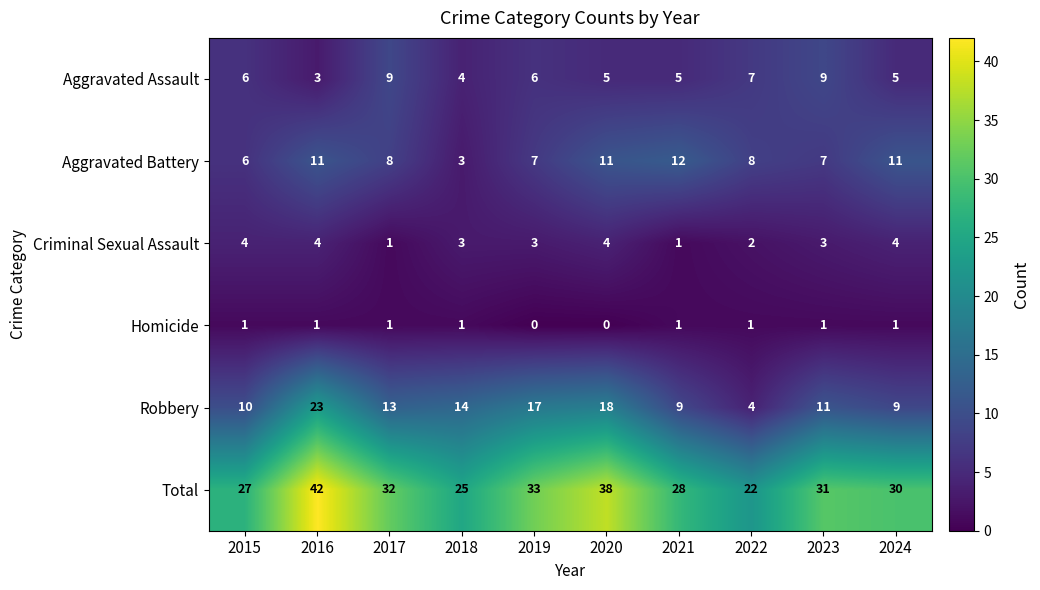

What is the difference between the maximum and minimum values in the Total series?

20